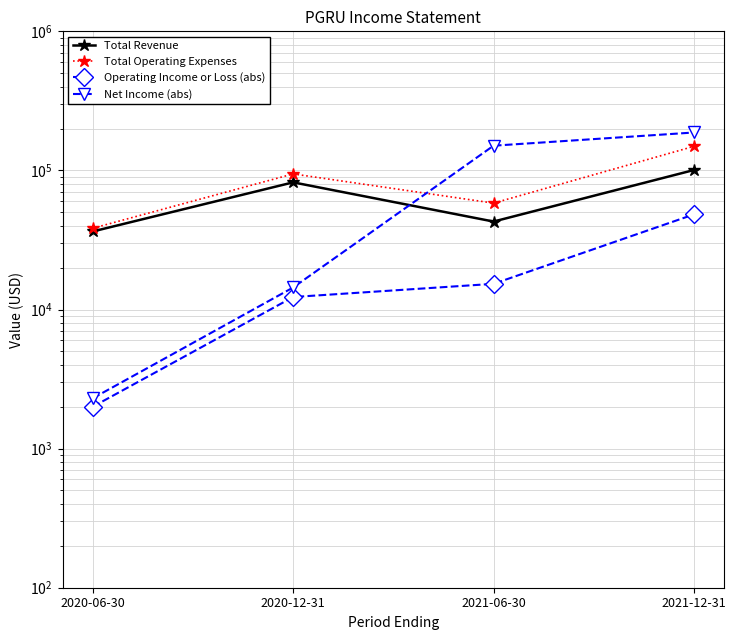

At which label does Total Operating Expenses first exceed 94400?

2021-12-31